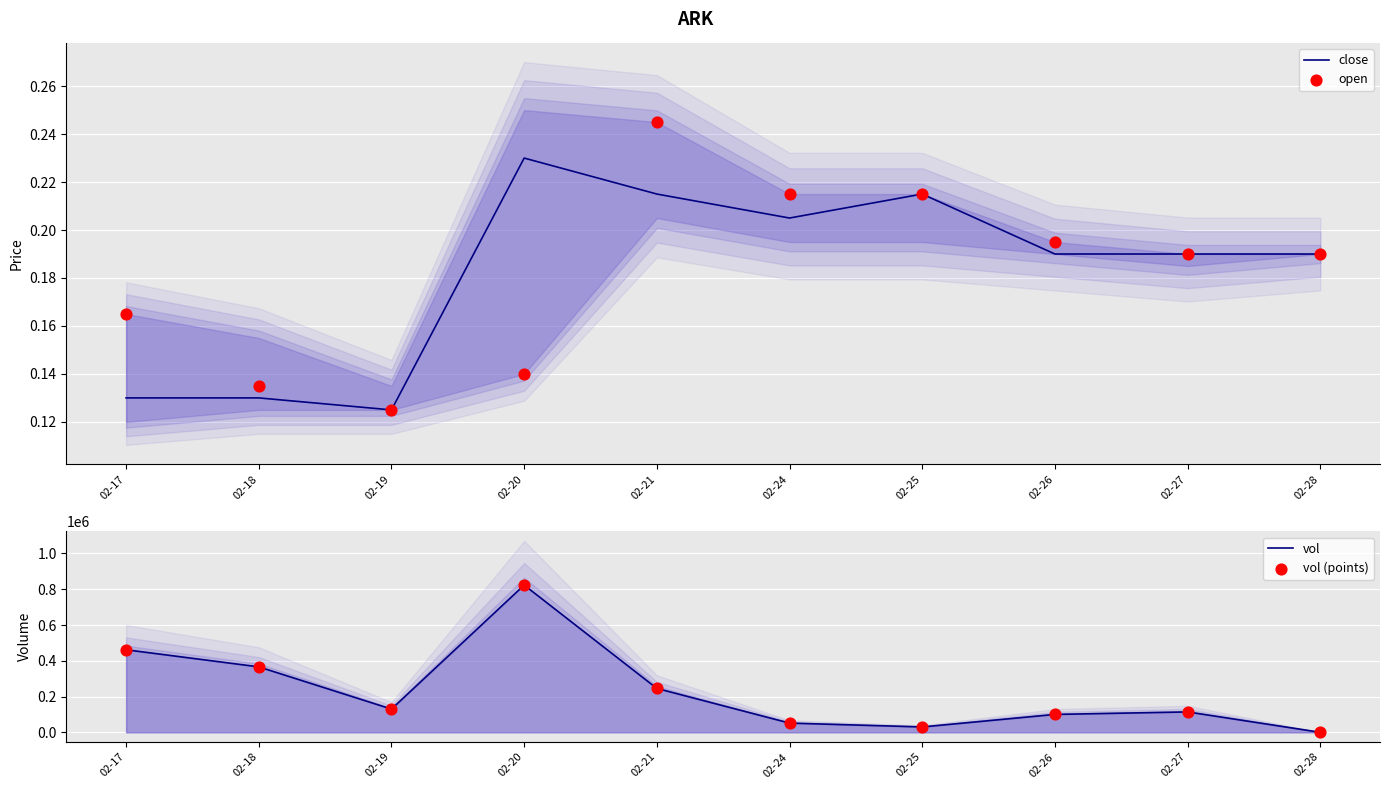

Which series has the widest spread of Y values?

vol